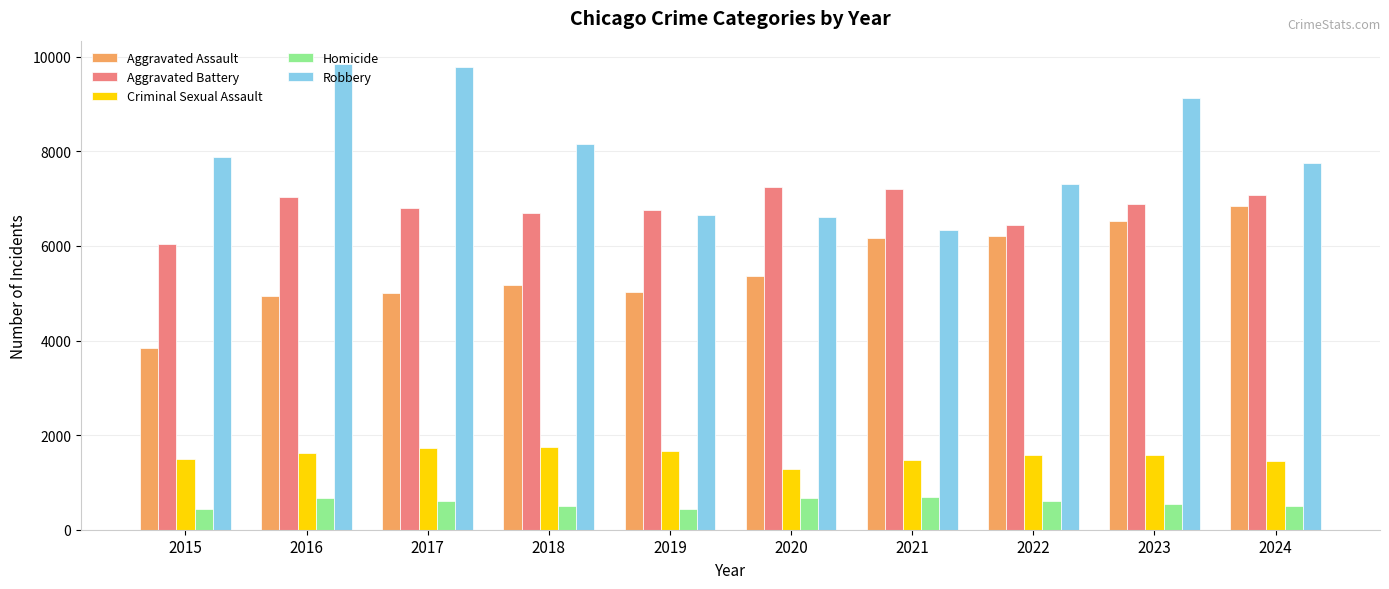

What are all the series names shown in the legend?

Aggravated Assault, Aggravated Battery, Criminal Sexual Assault, Homicide, Robbery